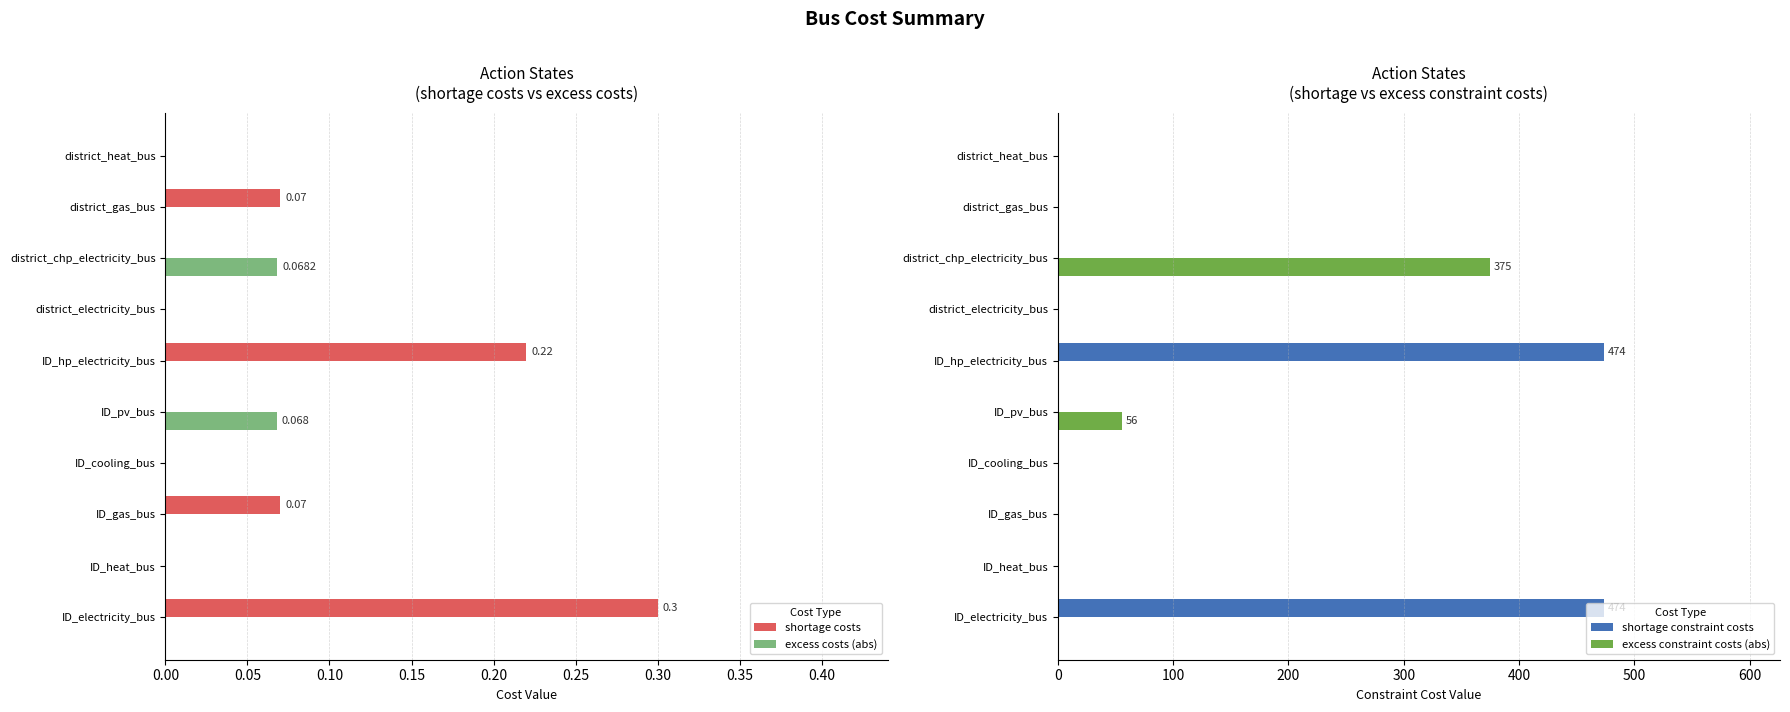

The value of shortage costs at ID_pv_bus is 0.1. True or false?

False